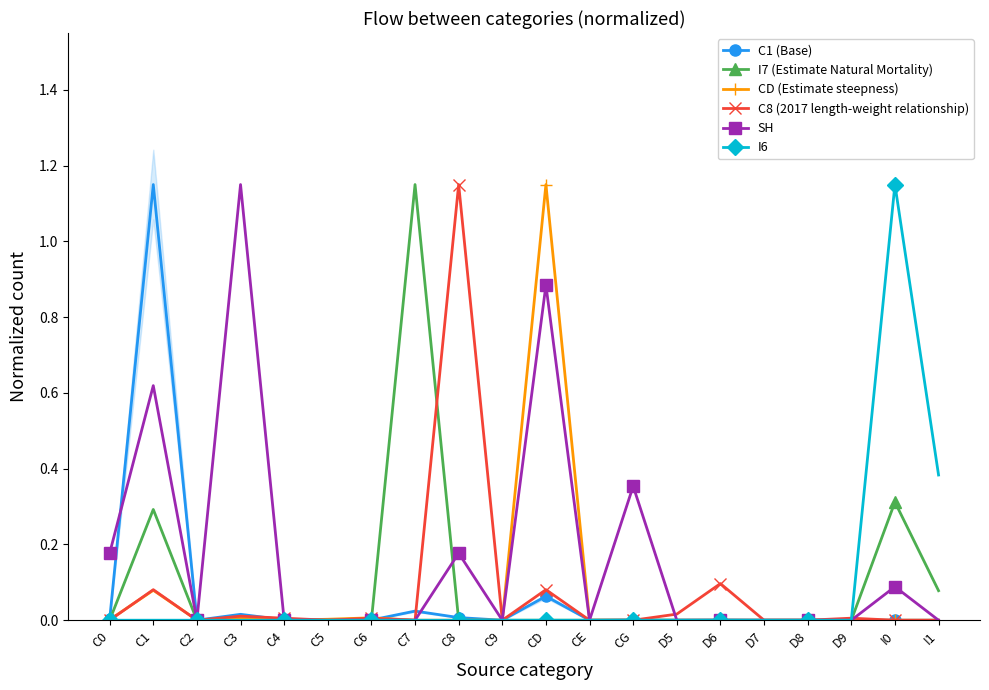

Which series changed the most between C2 and D8?

CD (Estimate steepness)